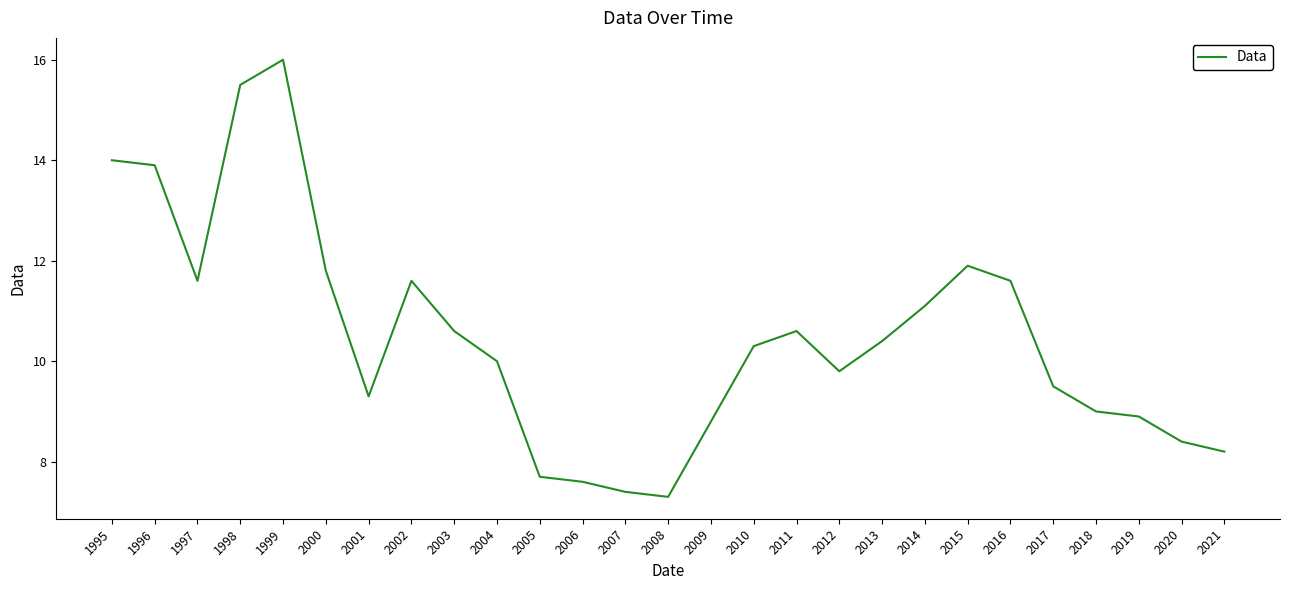

Reading left to right, transcribe all the data shown in this chart.

1995=14.0	1996=13.9	1997=11.6	1998=15.5	1999=16.0	2000=11.8	2001=9.3	2002=11.6	2003=10.6	2004=10.0	2005=7.7	2006=7.6	2007=7.4	2008=7.3	2009=8.8	2010=10.3	2011=10.6	2012=9.8	2013=10.4	2014=11.1	2015=11.9	2016=11.6	2017=9.5	2018=9.0	2019=8.9	2020=8.4	2021=8.2